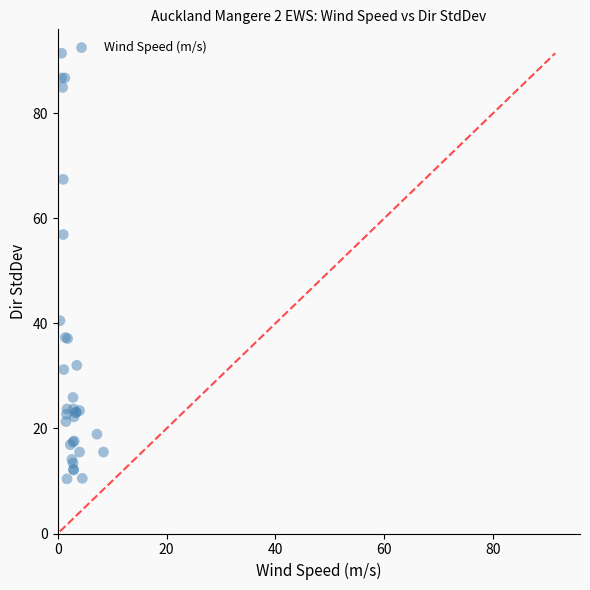

What Y value in the scatter plot is closest to 50?

56.9